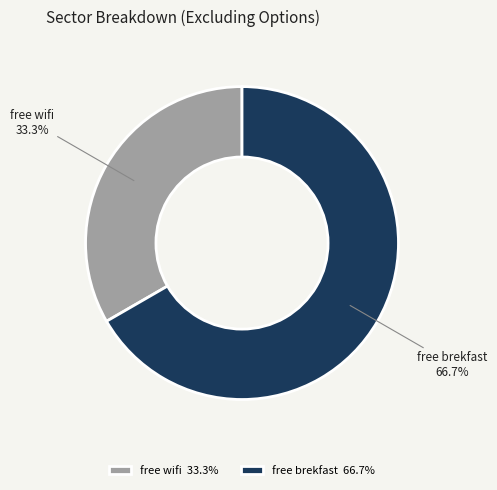

What percentage is the free brekfast slice, to the nearest percent?

67%